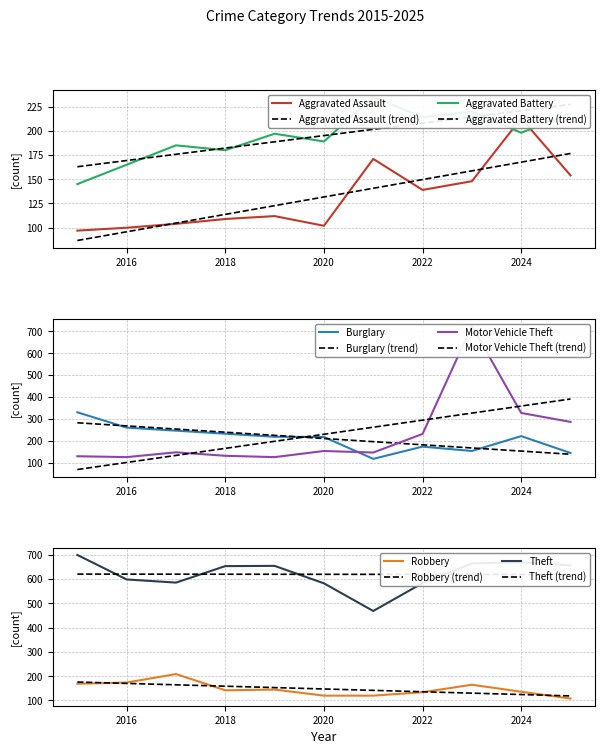

How many intersections are there between Robbery and Aggravated Assault?

3